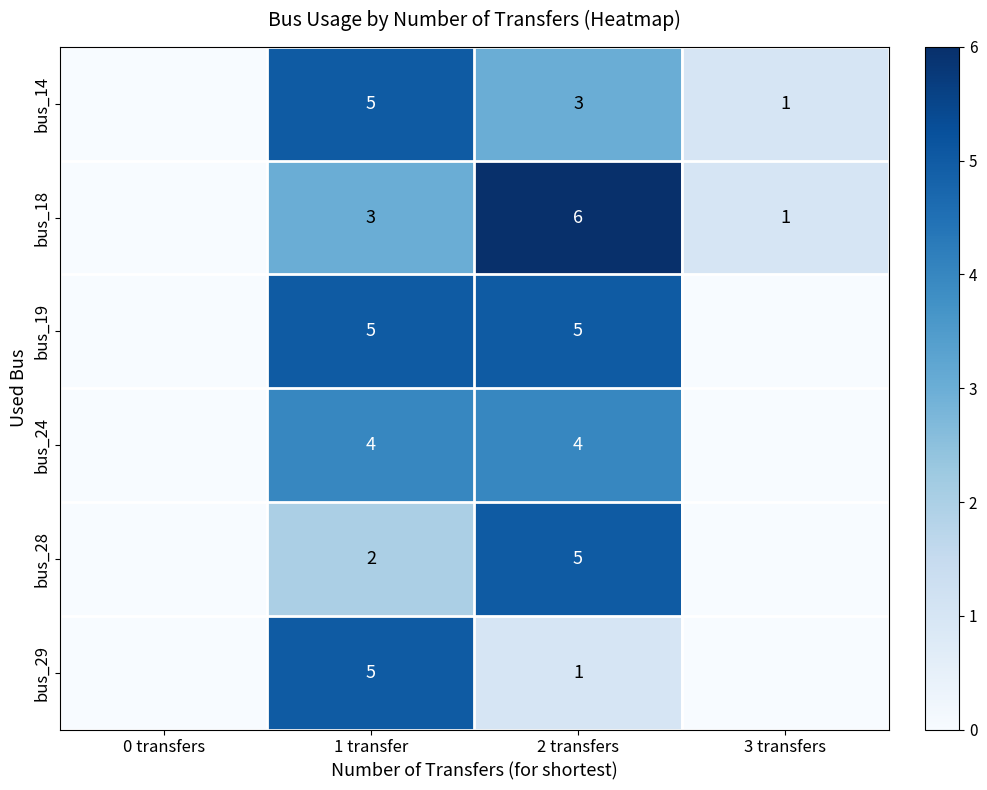

At how many categories does at least one series exceed 3?

2